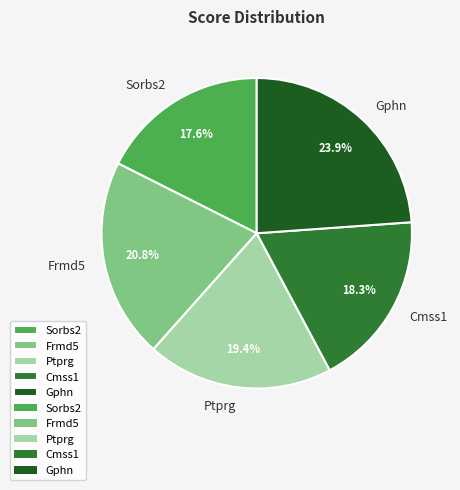

Is Ptprg the majority of the pie?

No